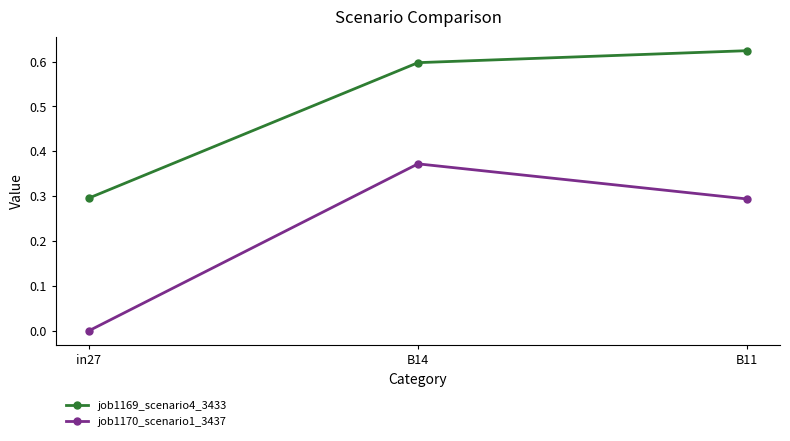

Is it true that job1169_scenario4_3433 equals 0.2 at B11?

False